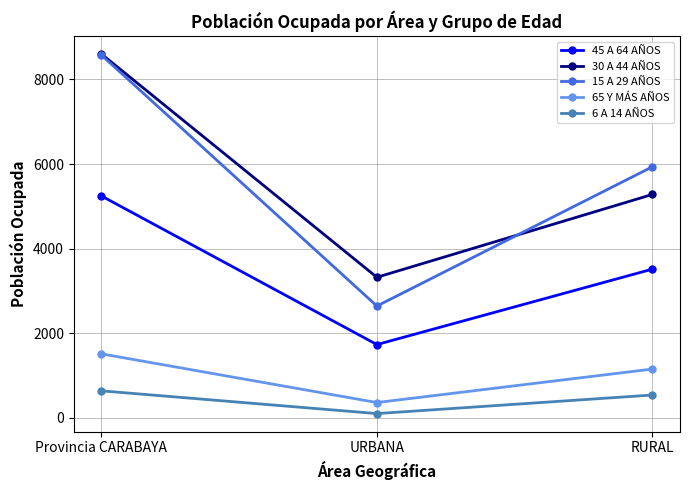

What is the value of the 6 A 14 AÑOS point at the 1st from the left?

637